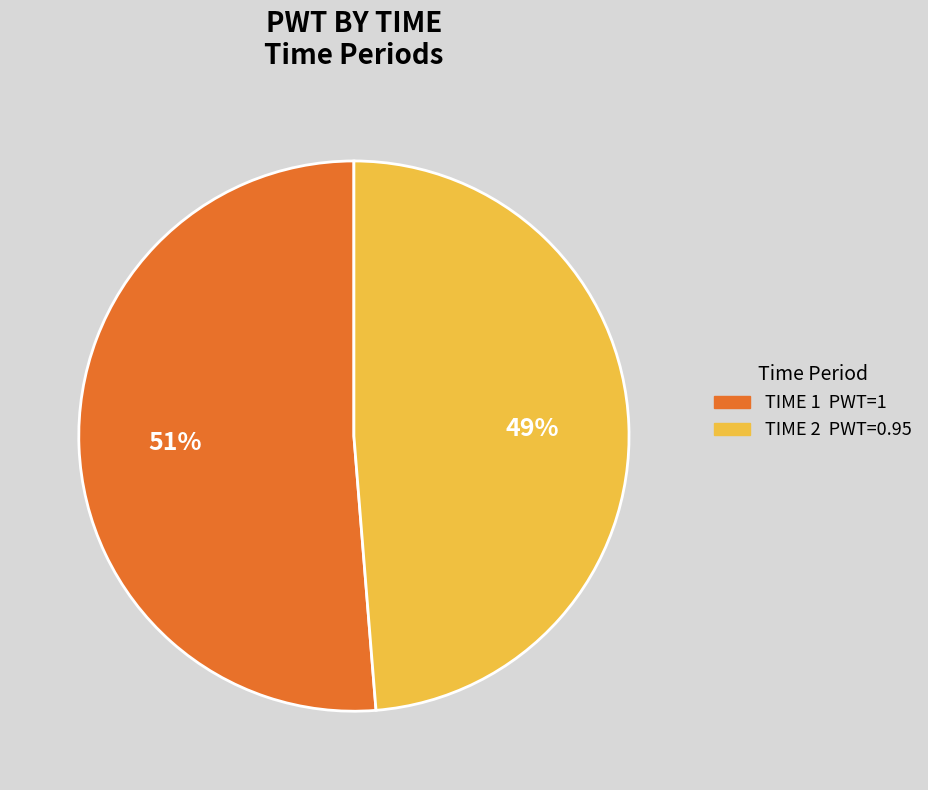

Does any single category account for the majority?

Yes